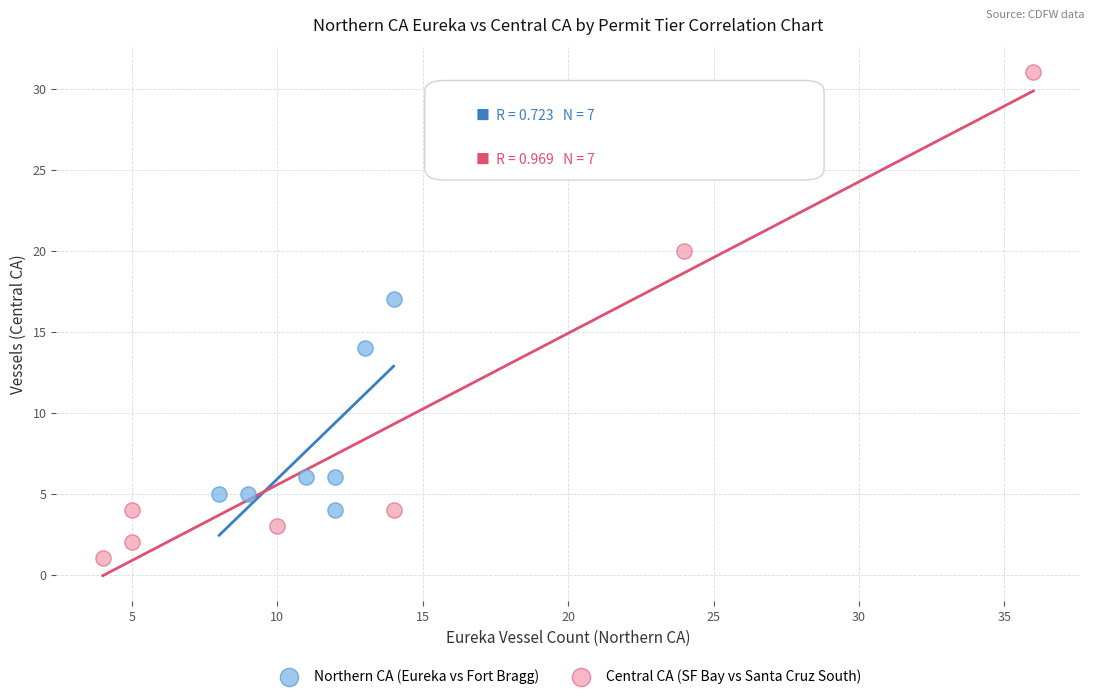

Which series contains the lowest Y value?

Central CA (SF Bay vs Santa Cruz South)